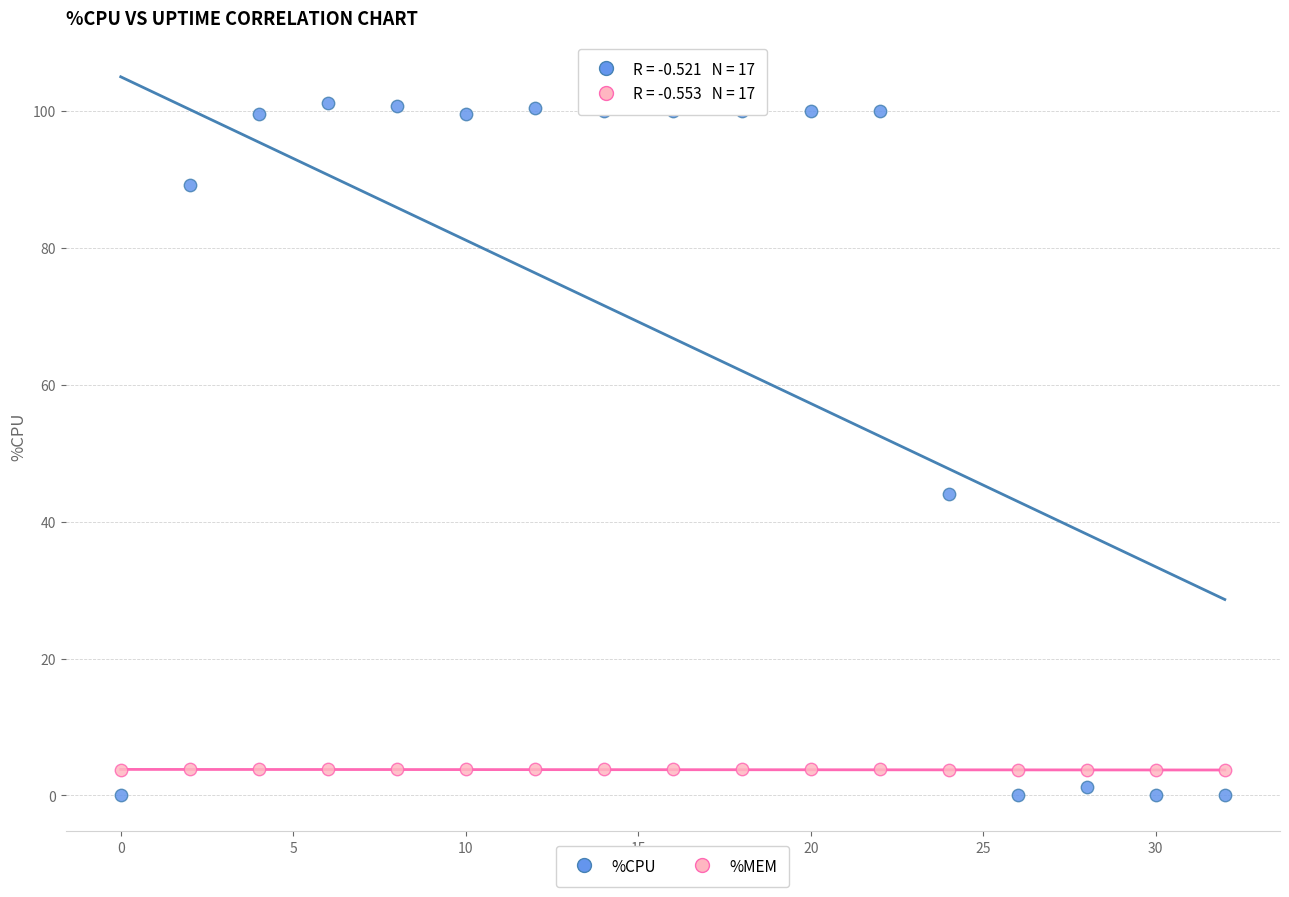

In the %CPU series, what Y value is closest to 50?

44.0